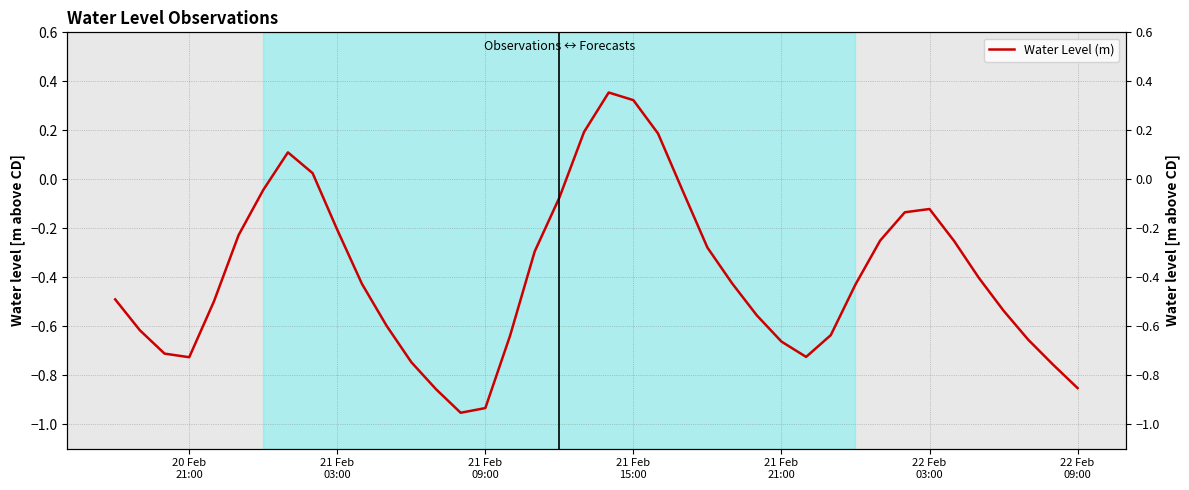

How many data points are less than 0?

34